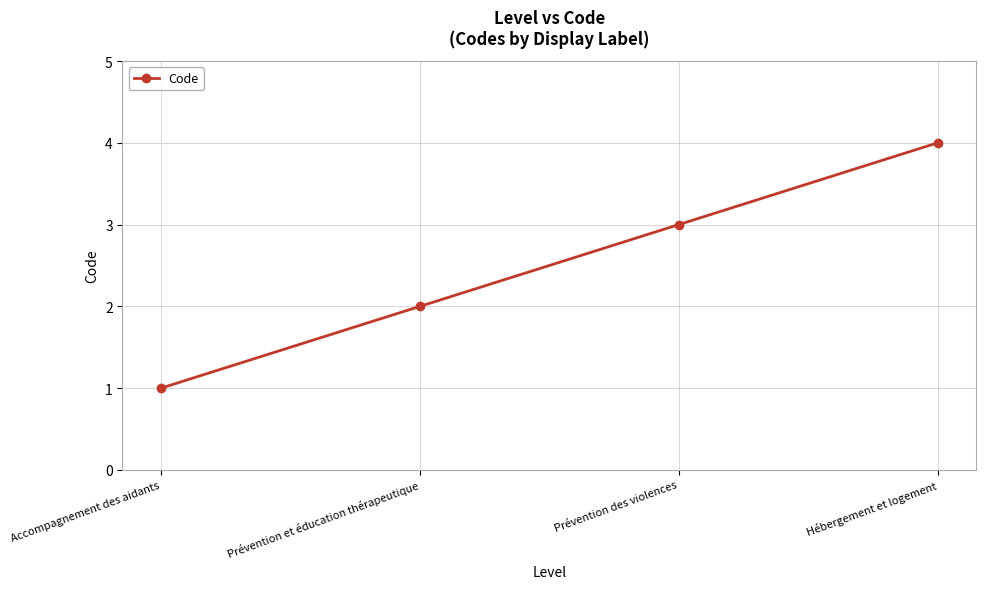

Rank the categories by value from lowest to highest.

Accompagnement des aidants, Prévention et éducation thérapeutique, Prévention des violences, Hébergement et logement